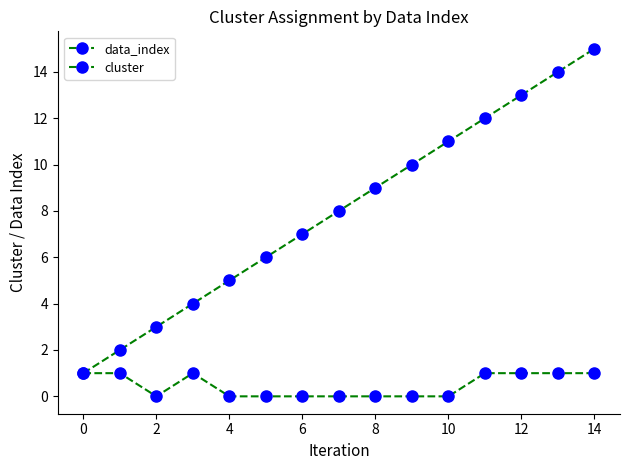

What is the label of the 4th point from the left?

4